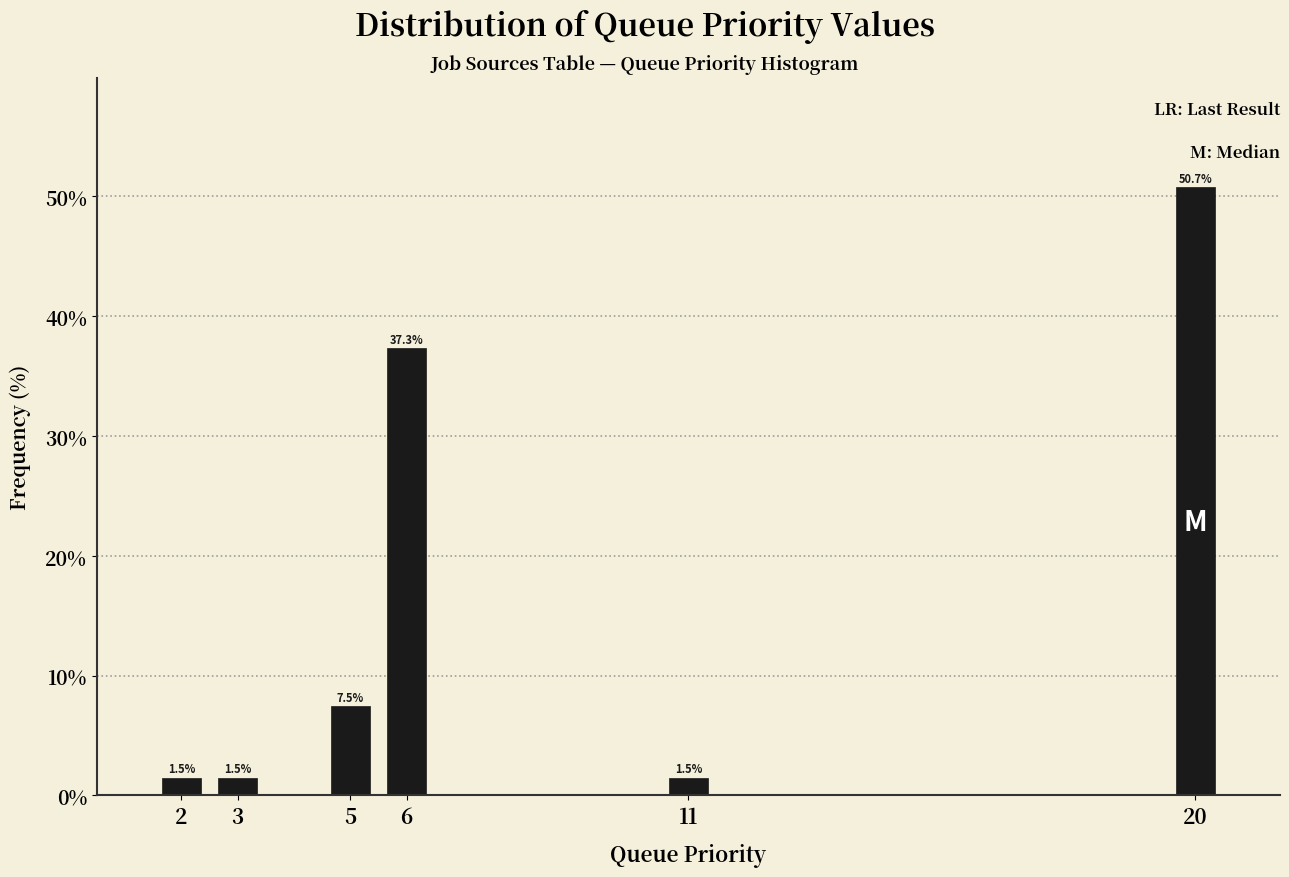

Reading left to right, list all the values displayed in this chart.

2=1.5	3=1.5	5=7.5	6=37.3	11=1.5	20=50.7